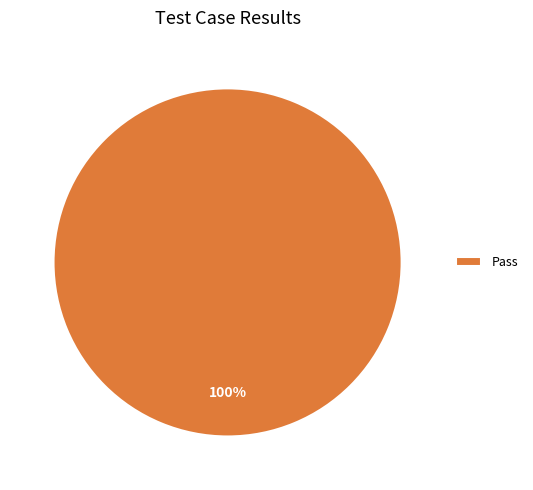

What percentage is the Pass slice, to the nearest percent?

100%